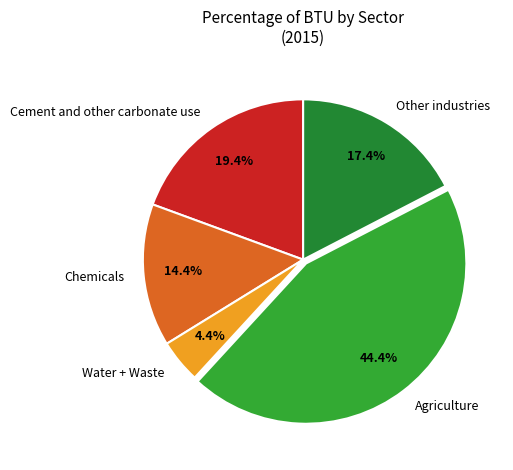

Which category has the biggest portion of the pie?

Agriculture